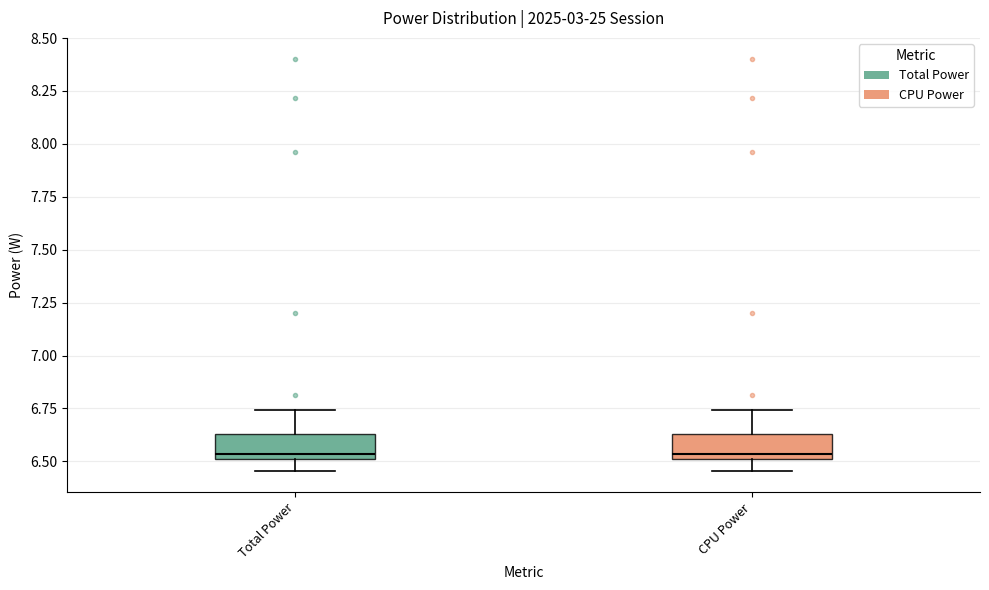

Reading left to right, read every box against the y-axis: the position of its median line, the range the box covers, and the ends of its whiskers. The values are not printed on the chart, so give them approximately, as read against the axis.

Total Power: median 6.55, box 6.50 to 6.65, whiskers 6.45 to 6.75
CPU Power: median 6.55, box 6.50 to 6.65, whiskers 6.45 to 6.75